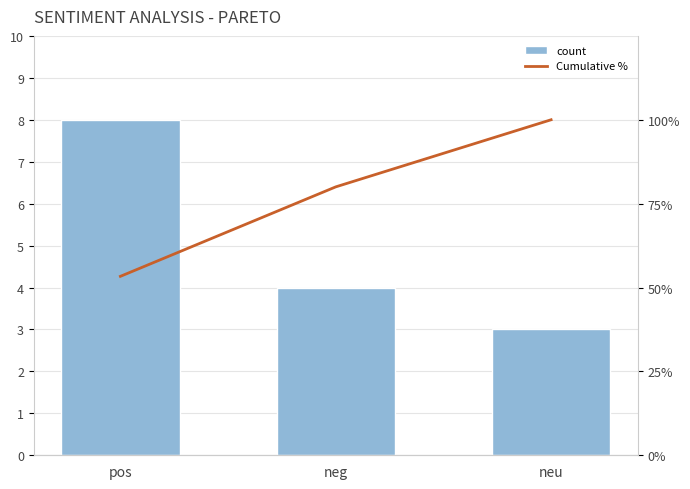

Reading right to left, what are all the values shown in this chart?

count: 3.0	4.0	8.0
Cumulative %: 100.0	80.0	53.3